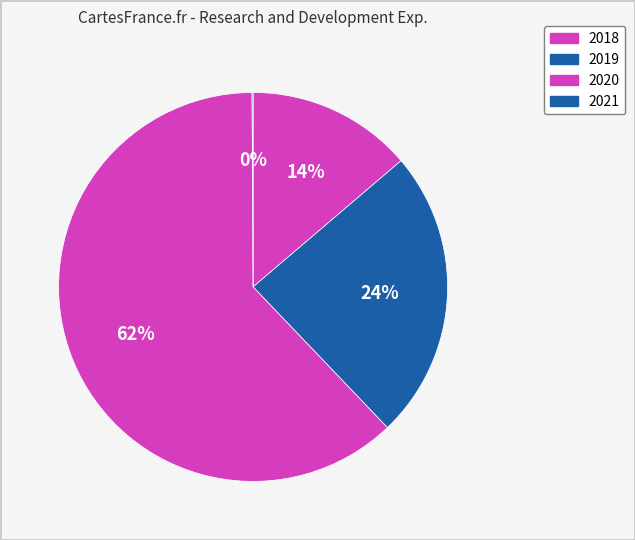

Which has a higher value, 2019 or 2020?

2020